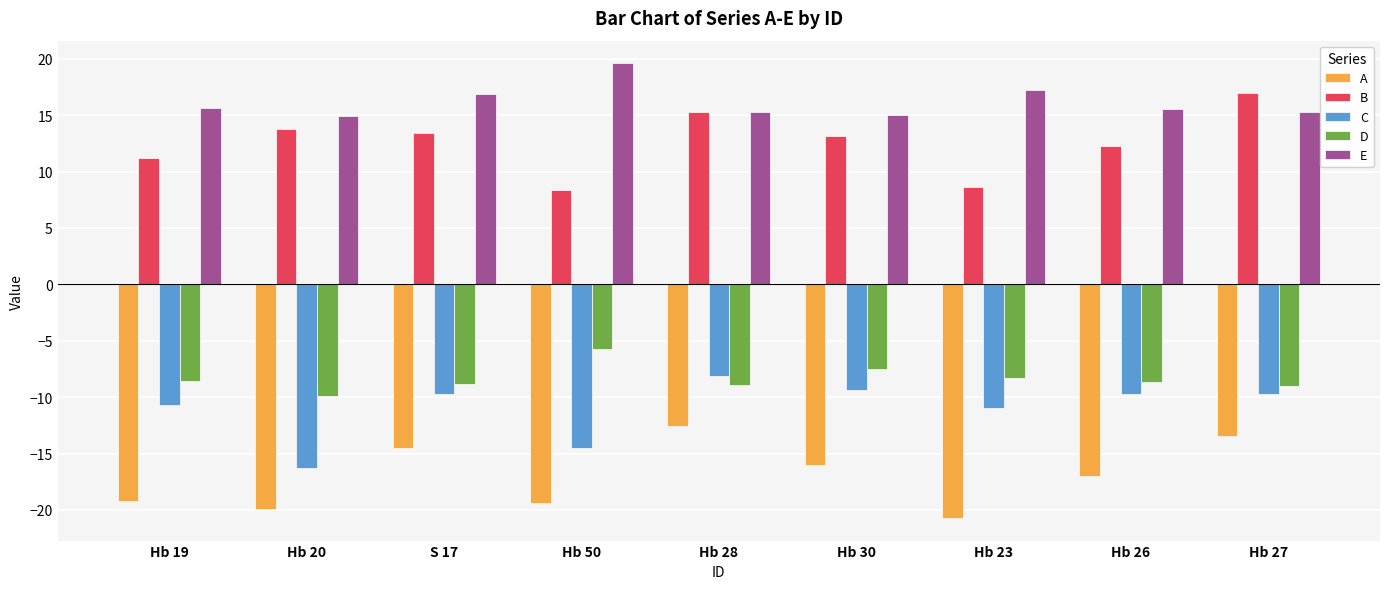

What is the total value across all series at S 17?

-2.8